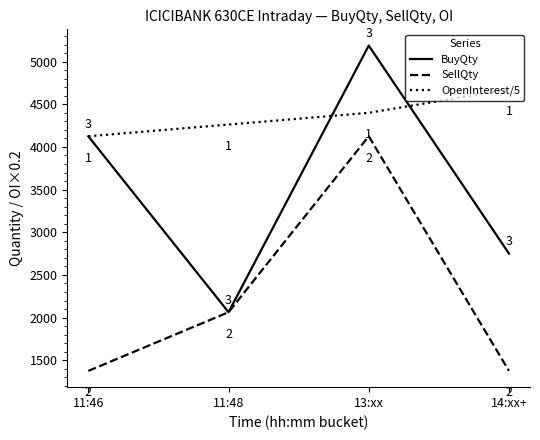

True or false: OpenInterest/5 has more than 0 interior local peaks.

False